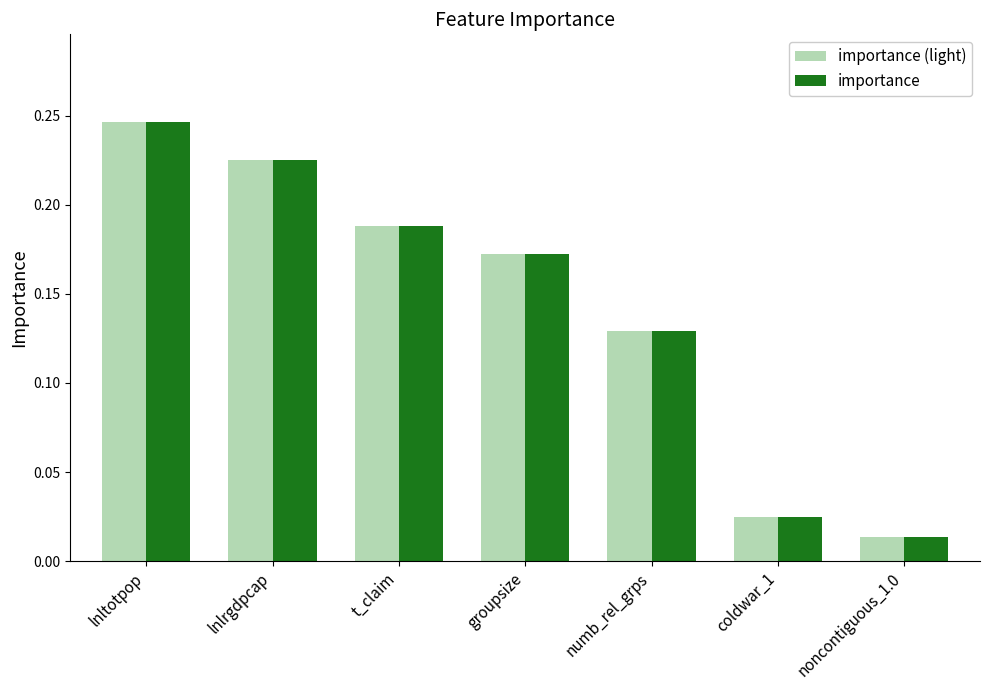

Which label corresponds to the largest value in the chart?

lnltotpop